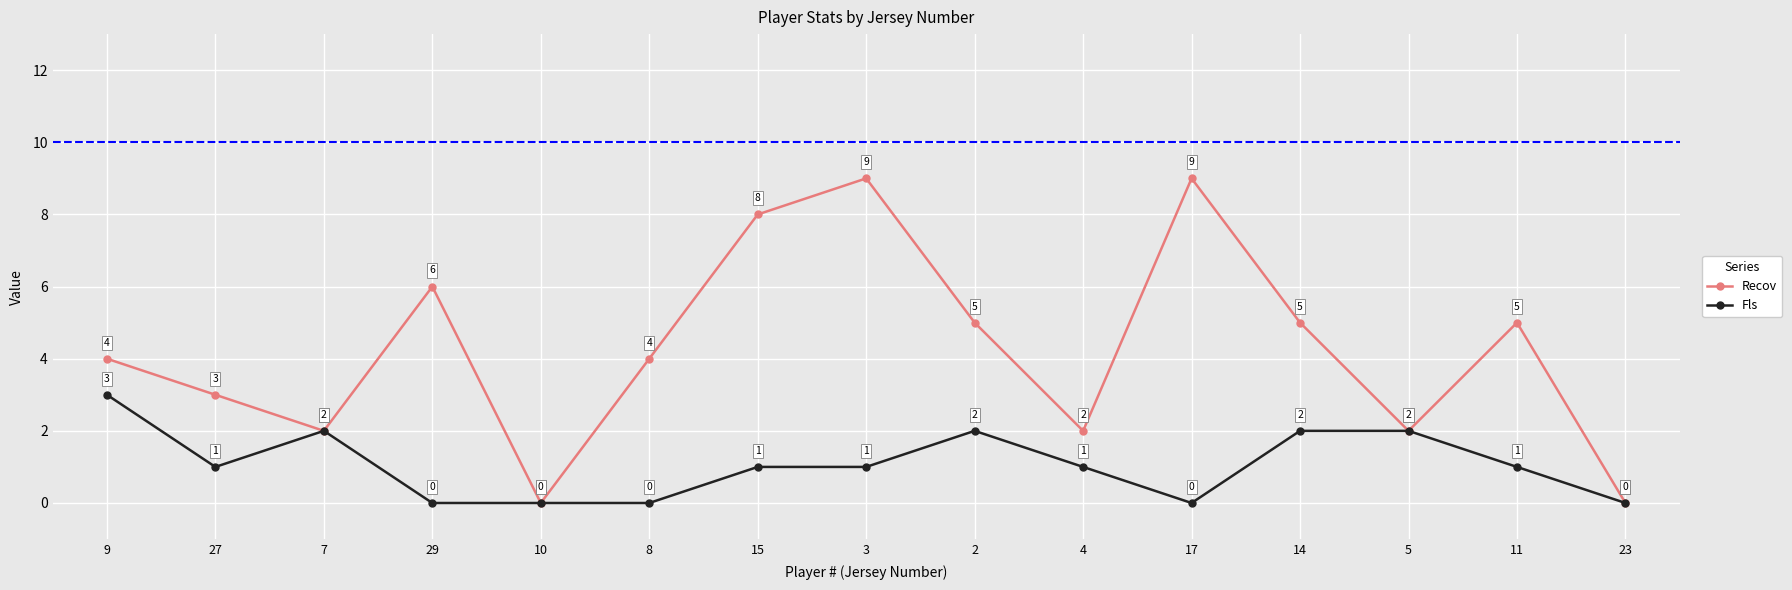

Which series changed the most between 10 and 4?

Recov